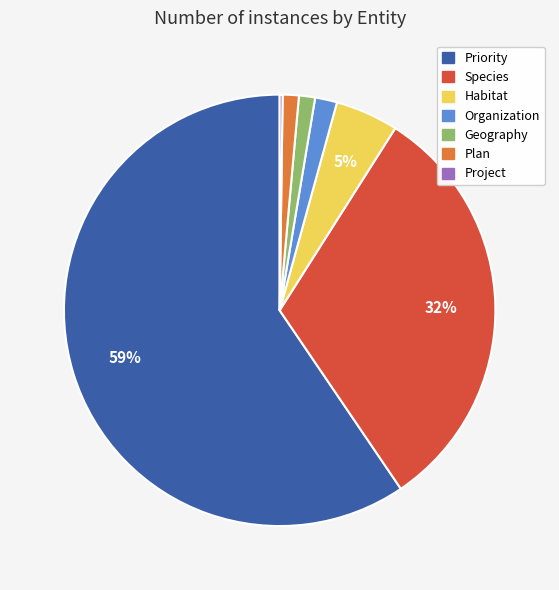

Which slice is the largest?

Priority